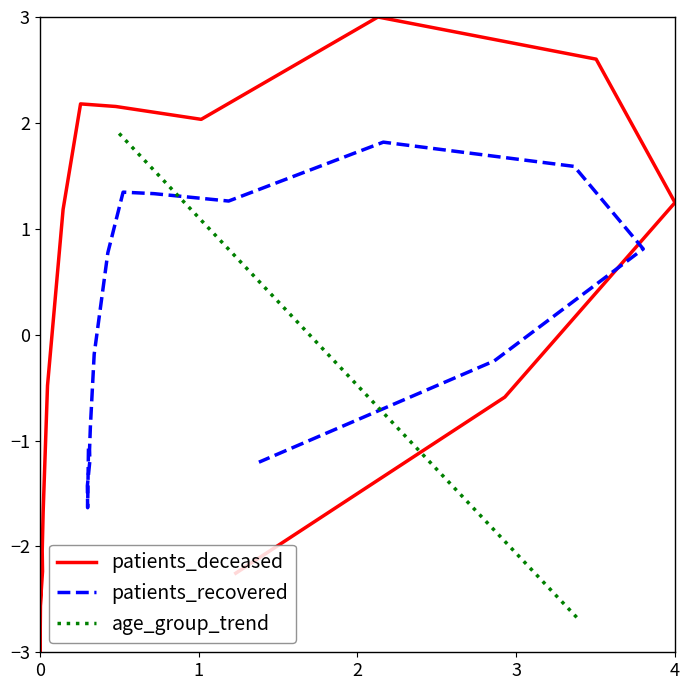

How many lines are shown in the chart?

3